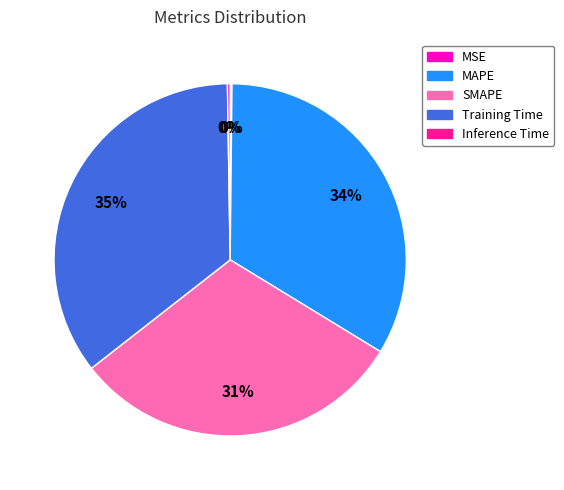

The MAPE slice represents 28% of the pie. True or false?

False